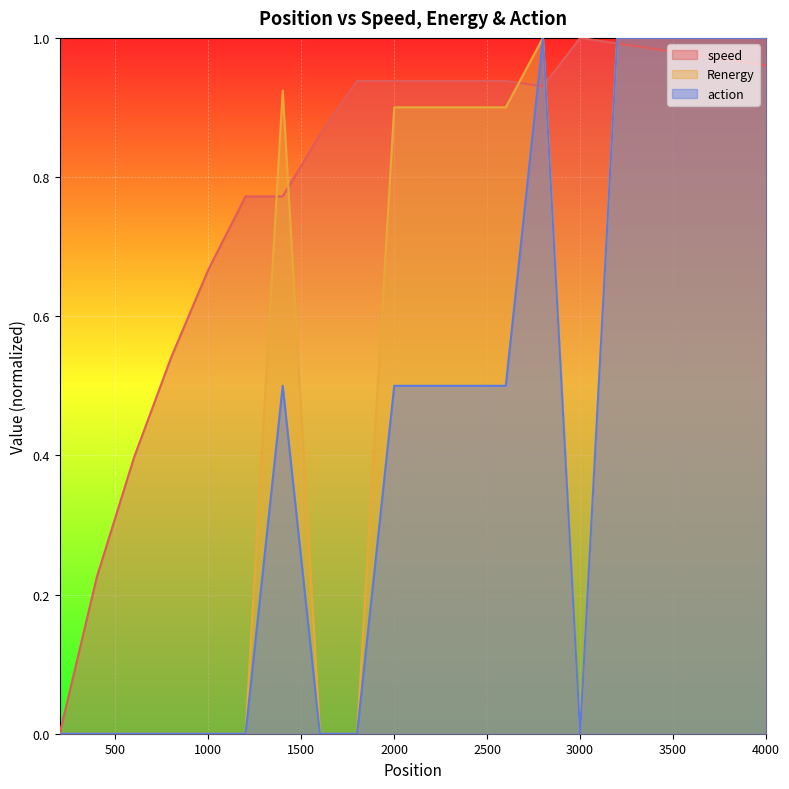

At which category does the chart reach its peak across all series?

3000.0